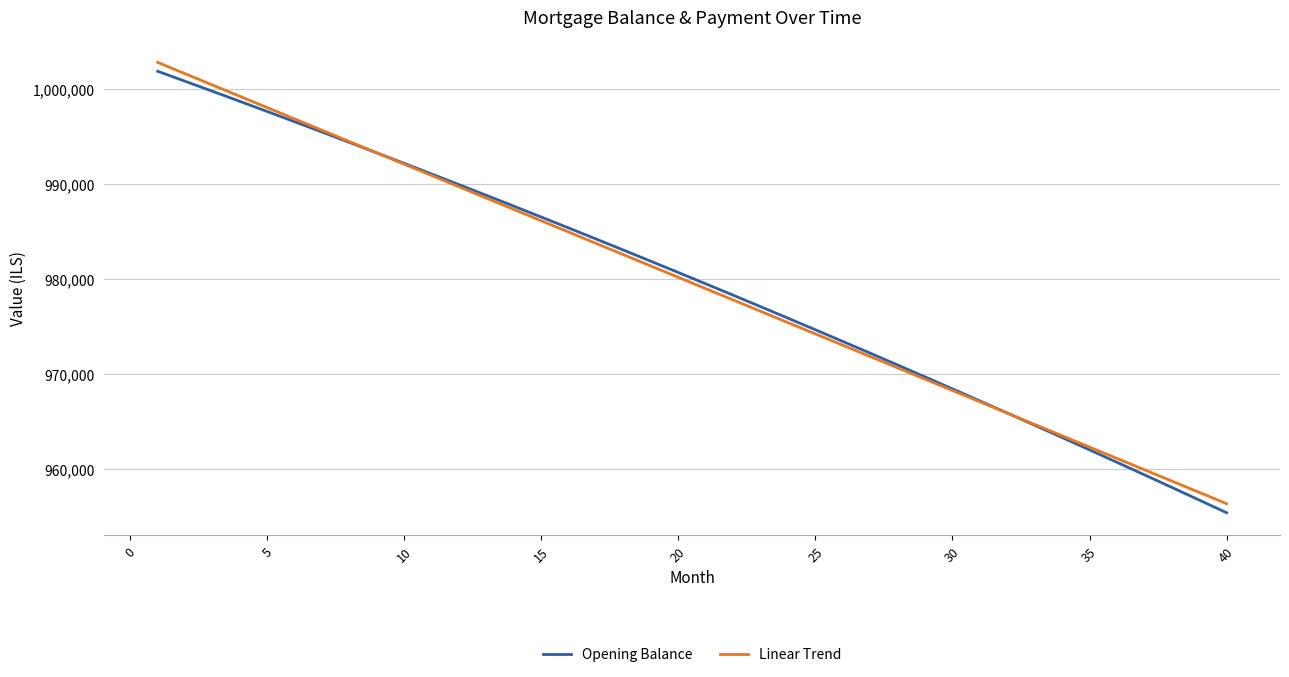

Which series has the widest spread of values?

Opening Balance